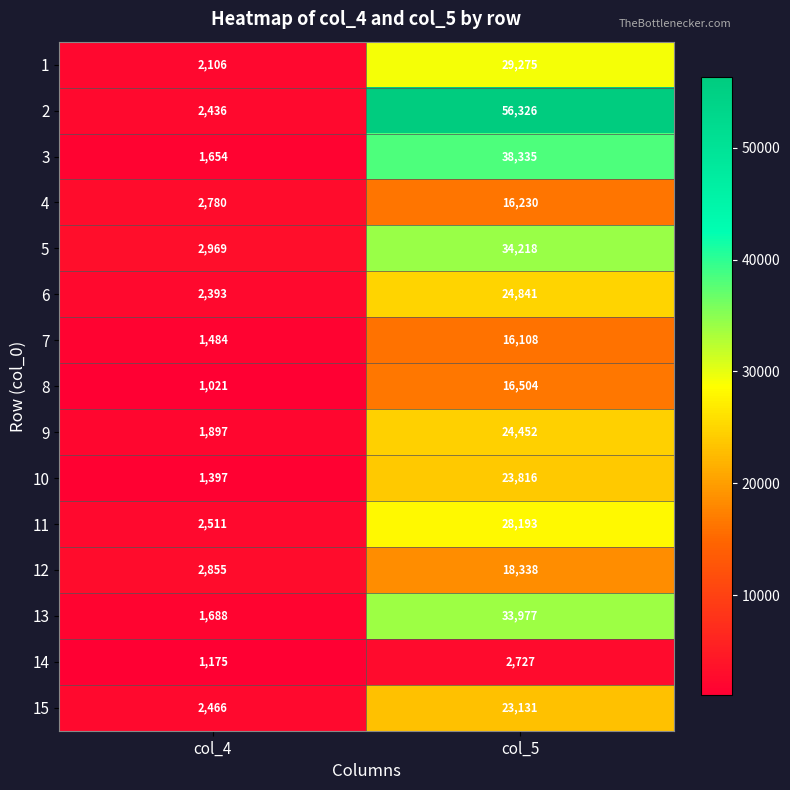

What is the sum of the 13 values at col_5 and col_4?

35665